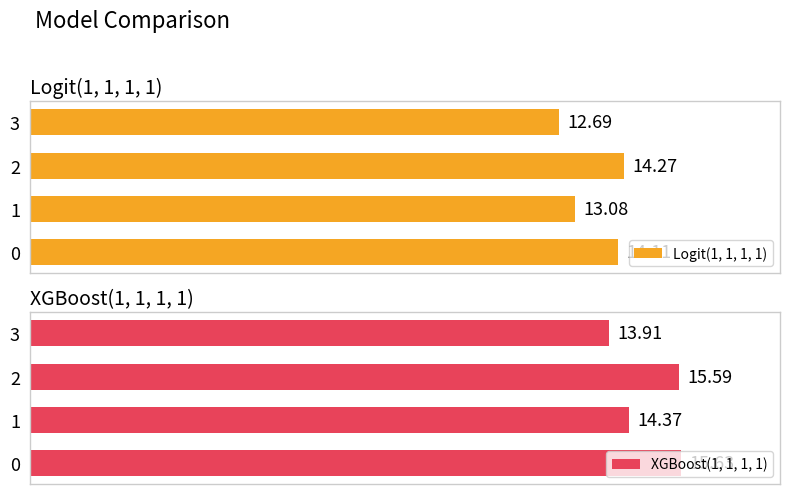

Read the XGBoost(1, 1, 1, 1) value at 2.

15.6